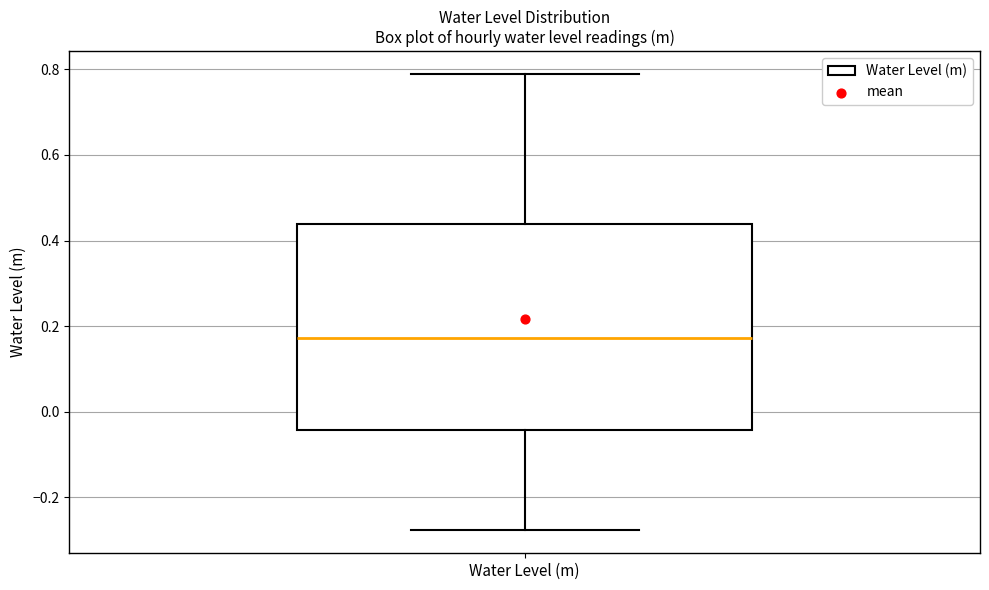

Read this box plot against the y-axis: the position of the median line, the range covered by the box, and the ends of both whiskers. The values are not printed on the chart, so give them approximately, as read against the axis.

median 0.18, box -0.04 to 0.44, whiskers -0.28 to 0.78